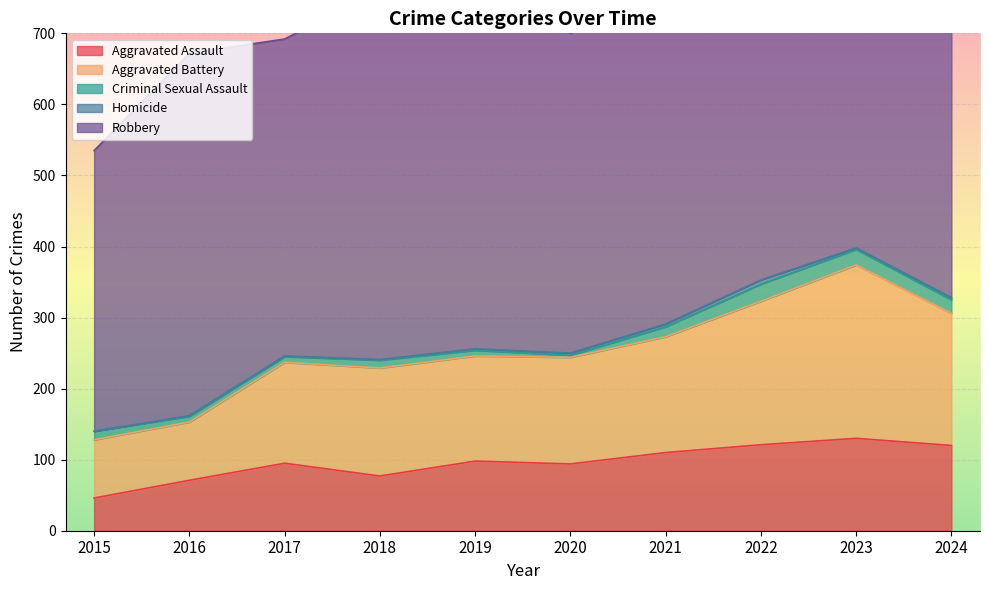

At which label is Robbery closest to 493?

2021